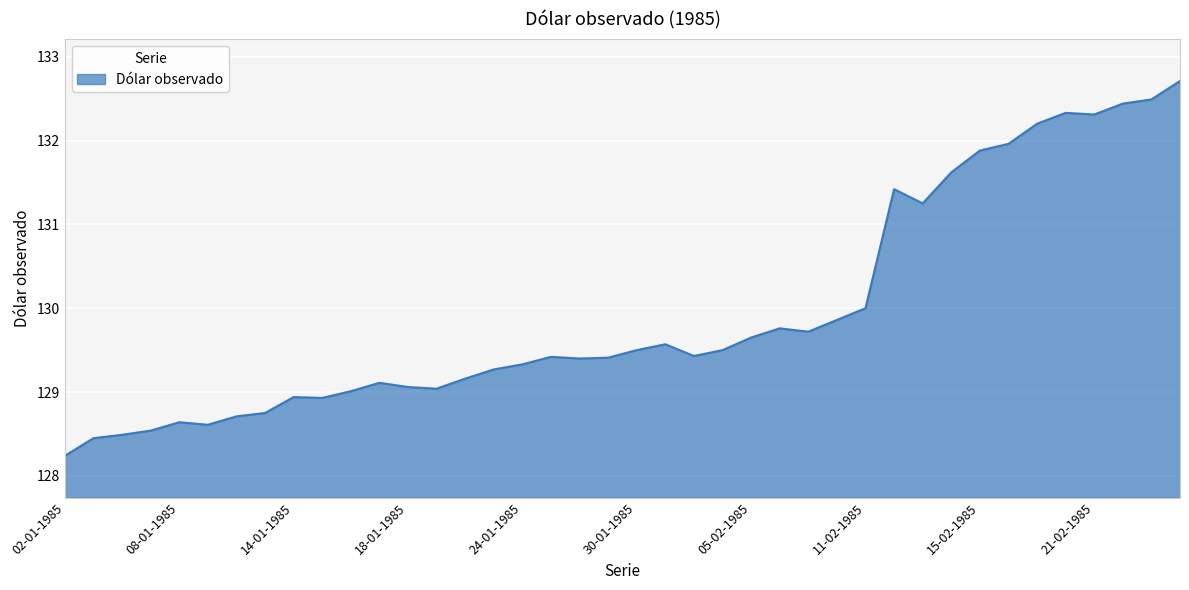

What is the smallest value displayed?

128.2